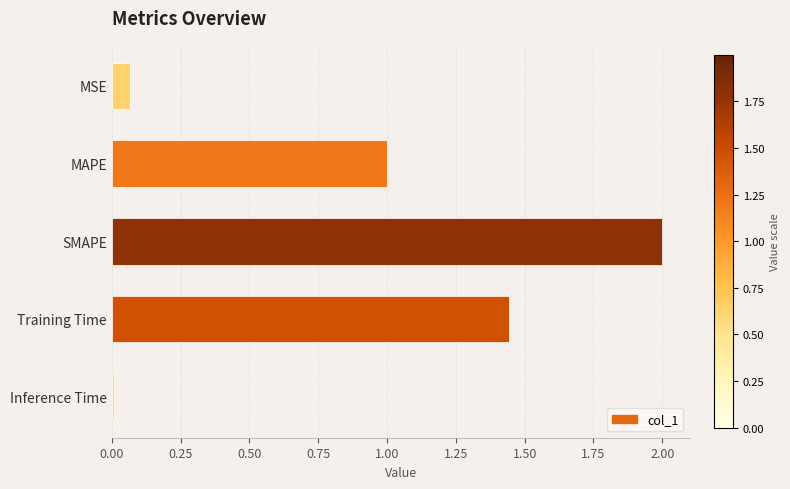

The chart shows a value of 0.9 at Training Time. True or false?

False